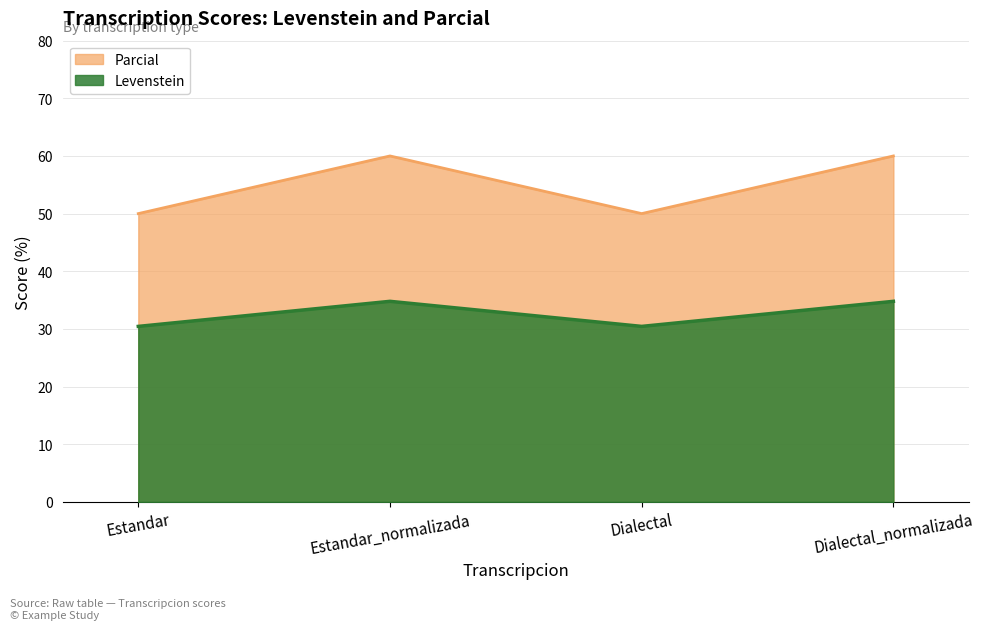

Rank the categories by Parcial value from lowest to highest.

Estandar, Dialectal, Estandar_normalizada, Dialectal_normalizada